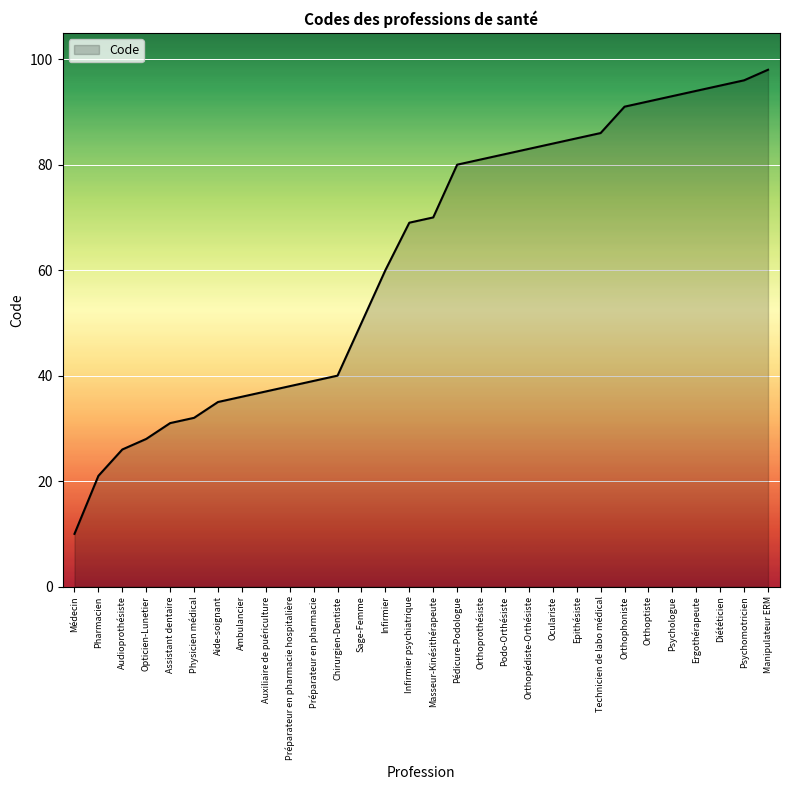

What is the difference between the maximum and minimum values?

88